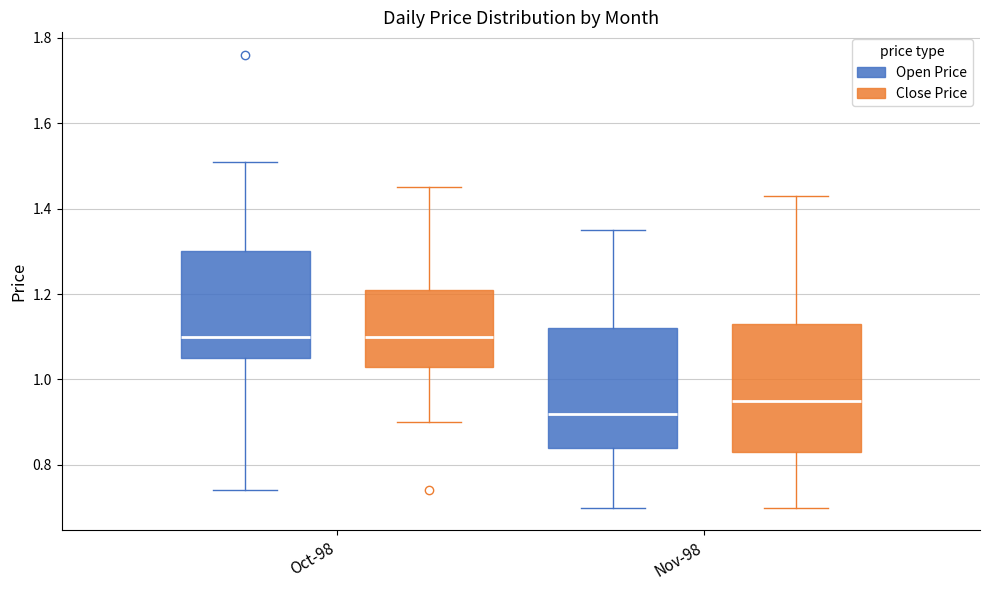

Reading left to right, read every box against the y-axis: the position of its median line, the range the box covers, and the ends of its whiskers. The values are not printed on the chart, so give them approximately, as read against the axis.

Oct-98 (Open Price): median 1.10, box 1.06 to 1.30, whiskers 0.74 to 1.52
Oct-98 (Close Price): median 1.10, box 1.04 to 1.22, whiskers 0.90 to 1.46
Nov-98 (Open Price): median 0.92, box 0.84 to 1.12, whiskers 0.70 to 1.36
Nov-98 (Close Price): median 0.96, box 0.84 to 1.14, whiskers 0.70 to 1.44